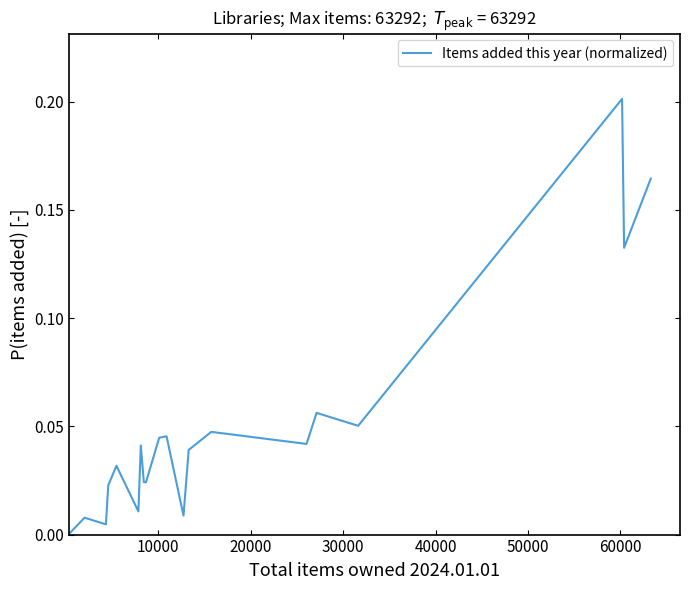

Reading left to right, list all the values displayed in this chart.

0.0	0.0	0.0	0.0	0.0	0.0	0.0	0.0	0.0	0.0	0.0	0.0	0.0	0.0	0.0	0.1	0.1	0.2	0.1	0.2